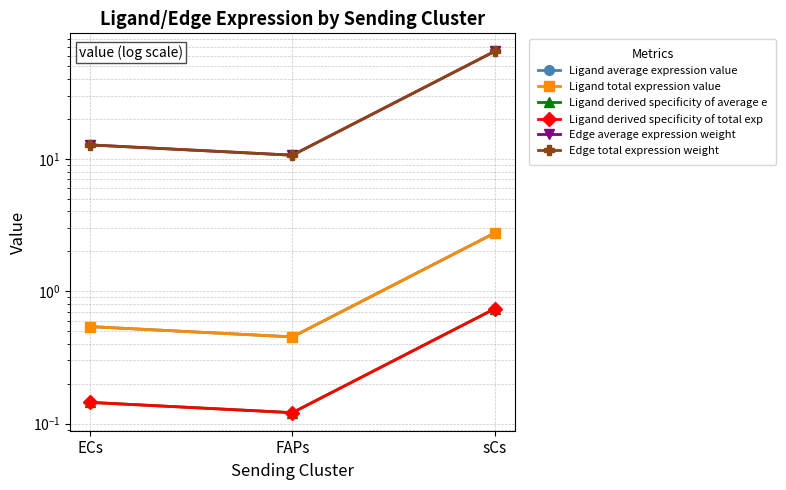

How many distinct data groups are displayed?

6